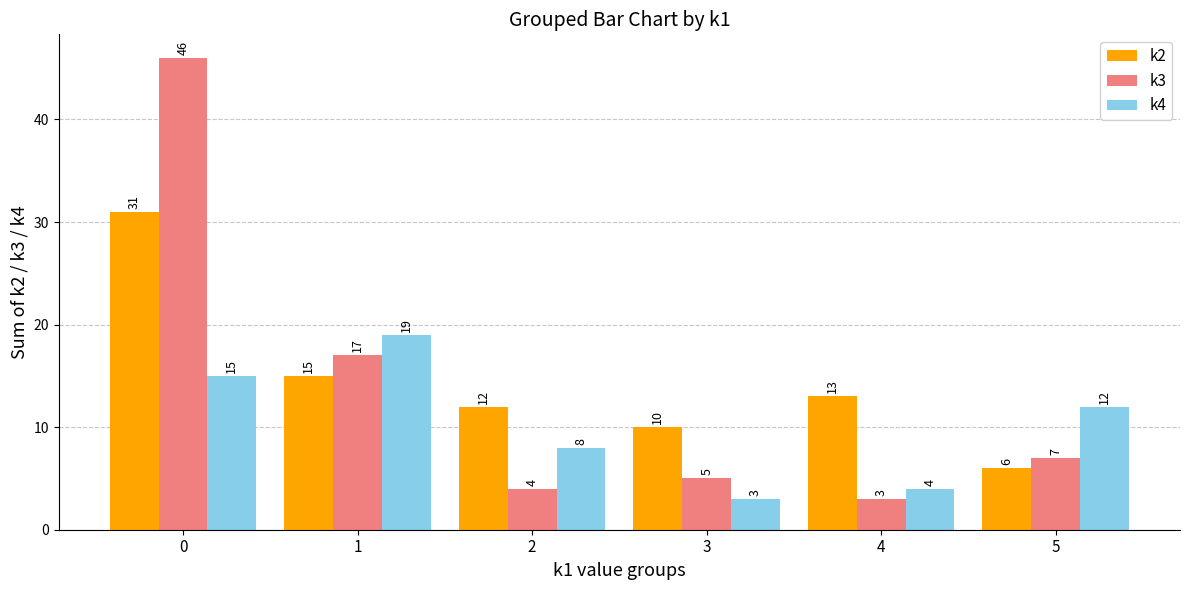

Does the chart contain stacked bars?

No